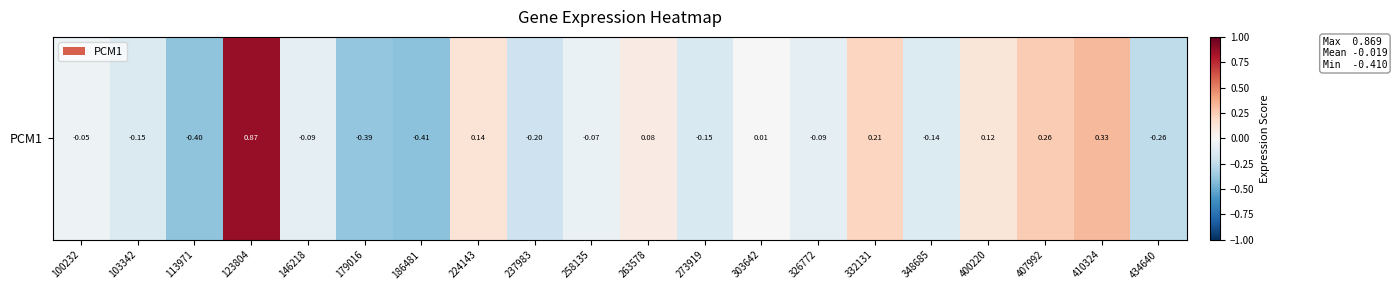

How many values are below zero?

12